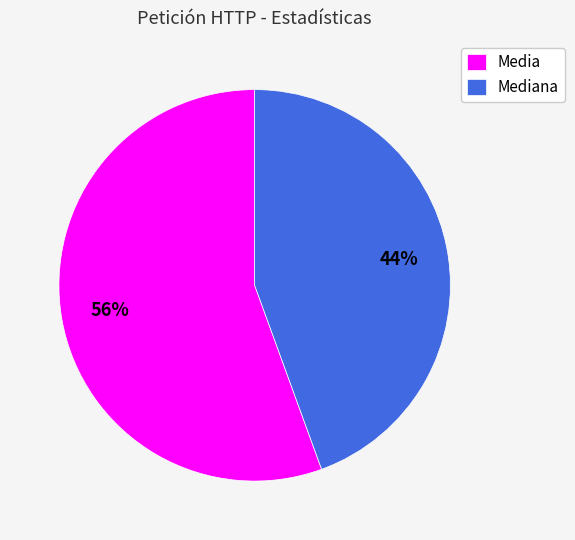

Does Mediana account for over 50% of the chart?

No